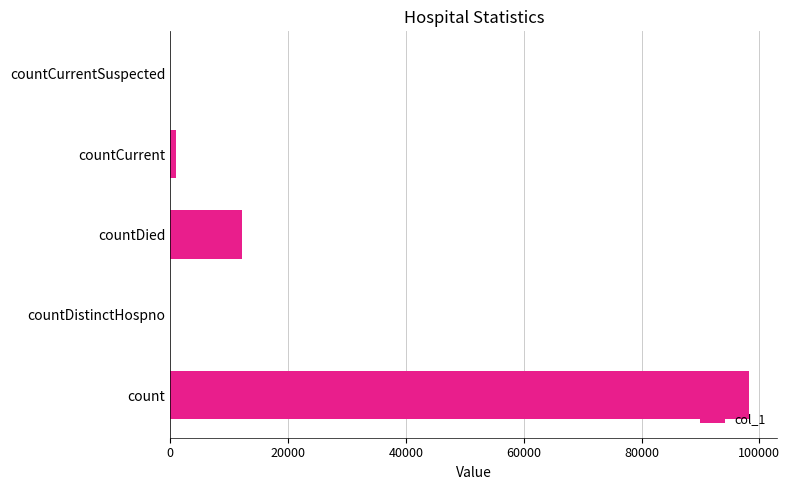

What is the sum of all values?

111164